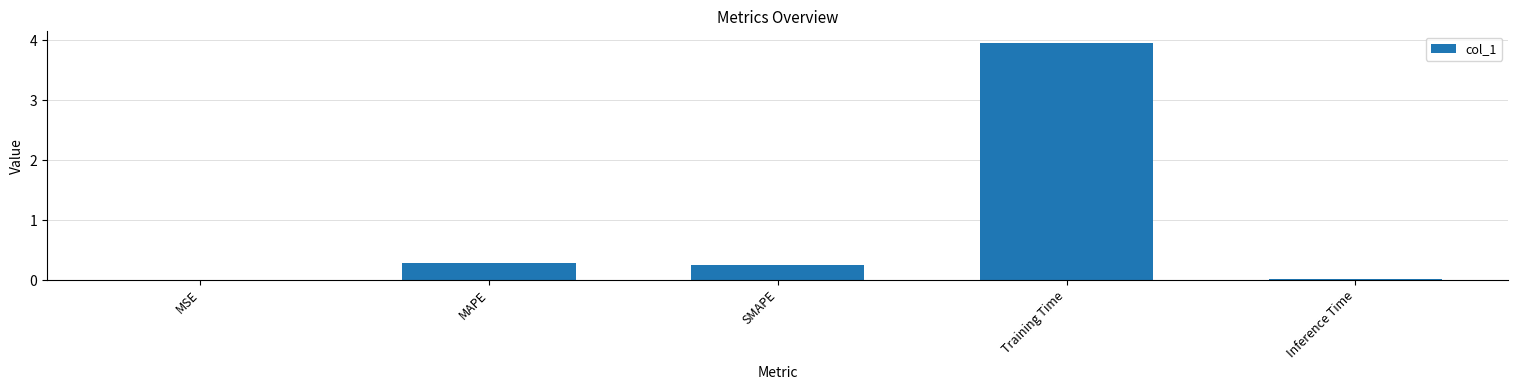

The value at MAPE is 0.3. True or false?

True